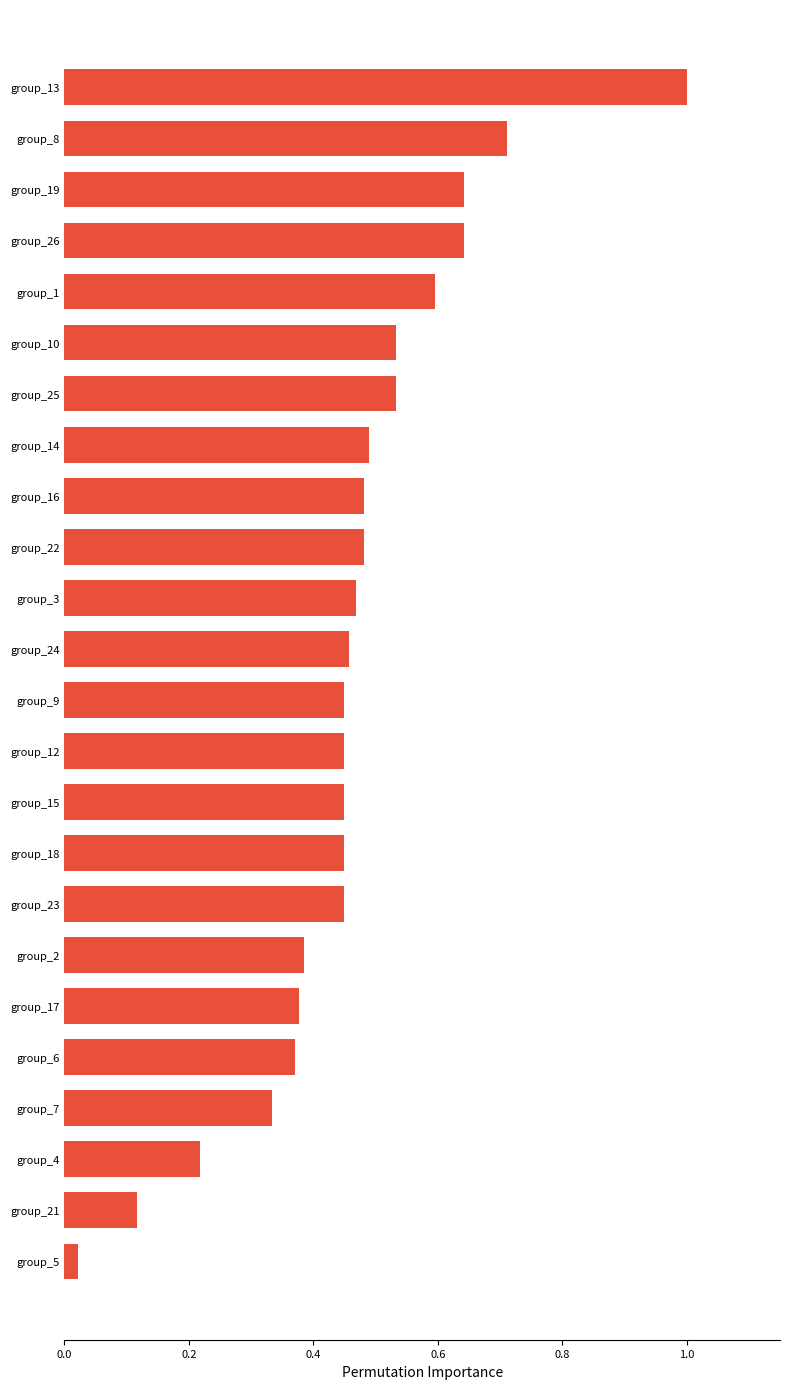

What is the label of the 9th bar from the bottom?

group_18